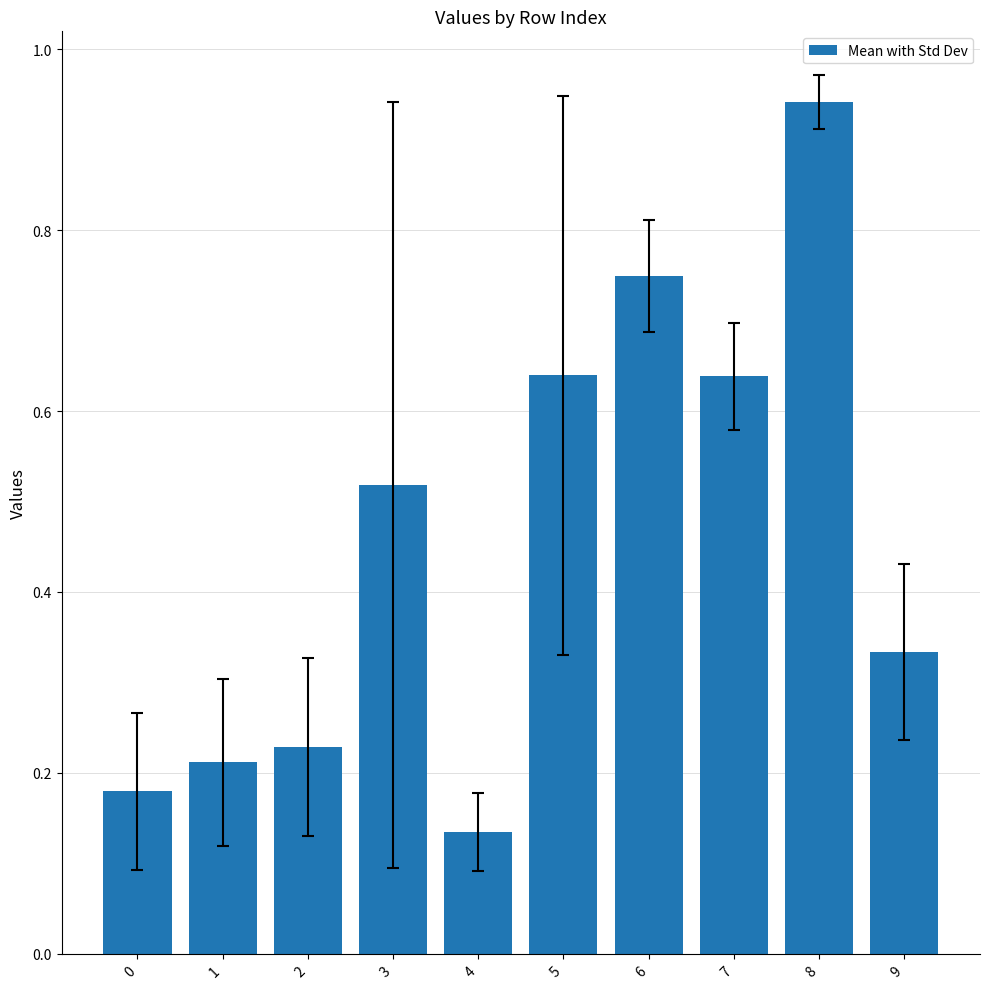

At which category does the chart reach its peak across all series?

8